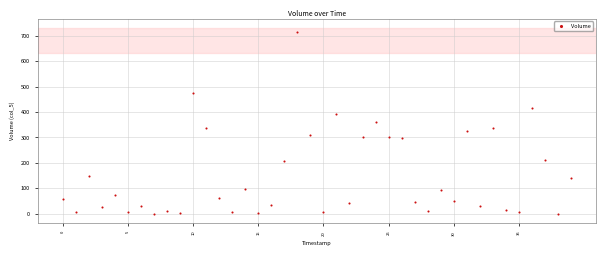

What is the range of Y values (max minus min)?

716.5